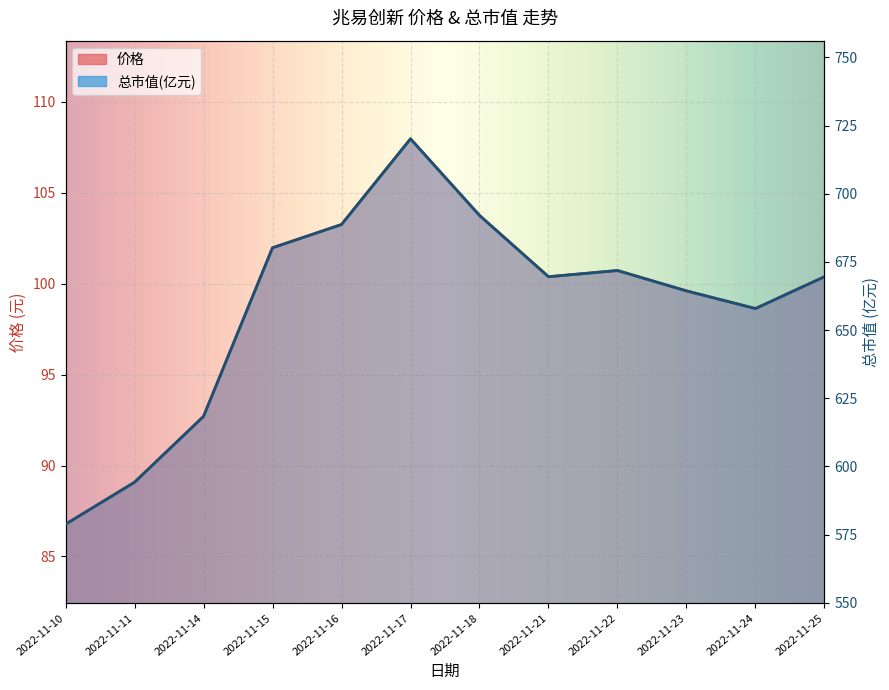

True or false: 总市值(亿元) has more than 0 interior local peaks.

True